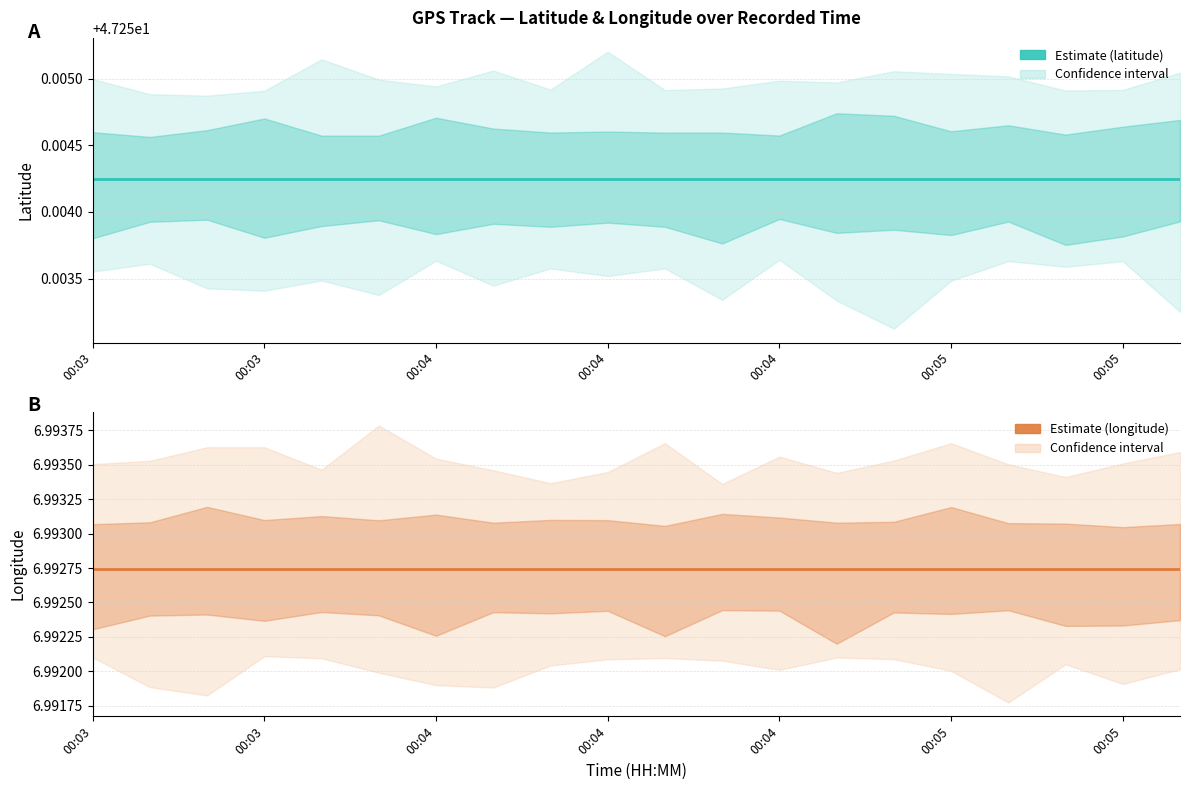

What value does the latitude series have at 00:04?

47.3